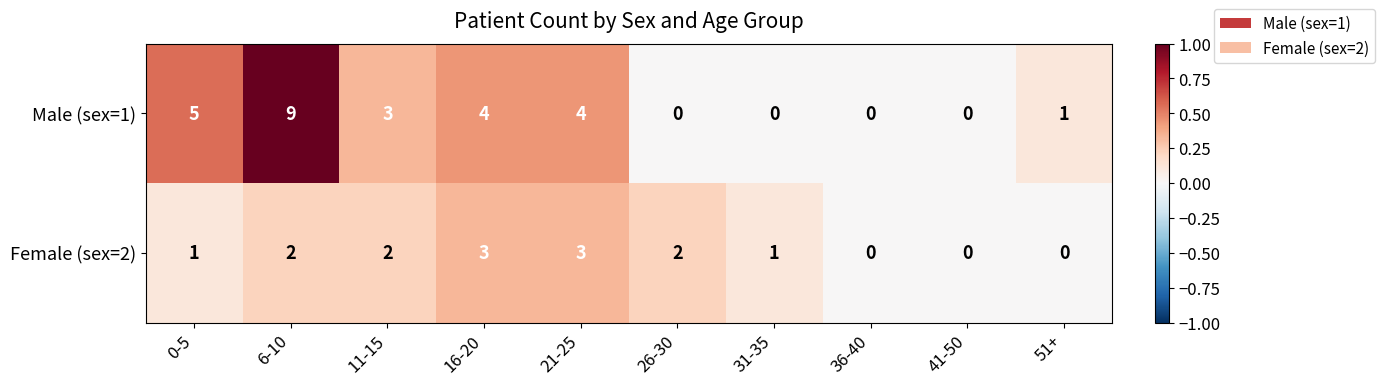

What is the sum of the Female (sex=2) values at 26-30 and 16-20?

5